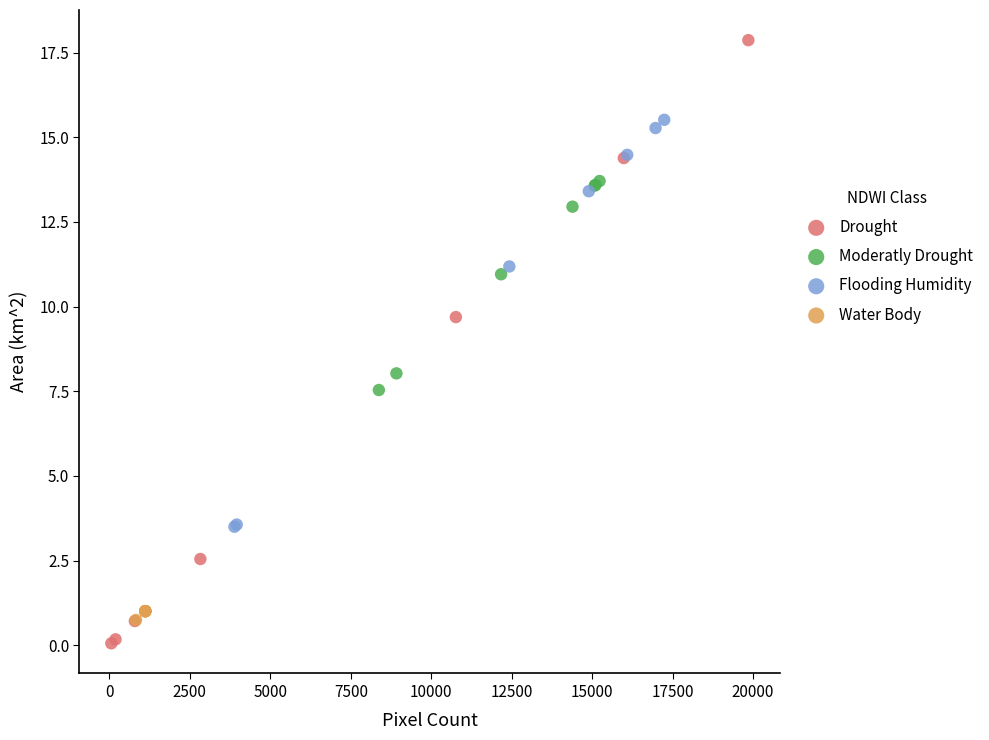

Which series has the largest Y range (max minus min)?

Drought